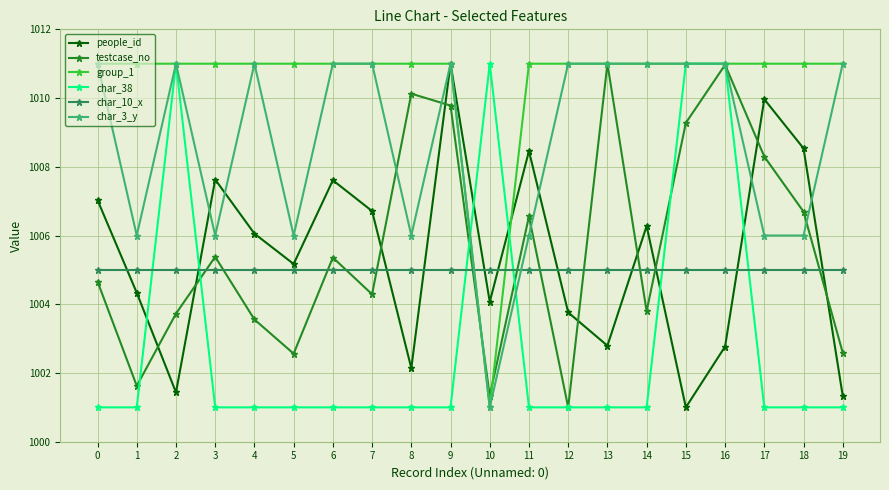

Reading left to right, extract all data points from this chart.

people_id: 0=1007.0	1=1004.3	2=1001.4	3=1007.6	4=1006.1	5=1005.2	6=1007.6	7=1006.7	8=1002.1	9=1011.0	10=1004.1	11=1008.5	12=1003.8	13=1002.8	14=1006.3	15=1001.0	16=1002.8	17=1010.0	18=1008.5	19=1001.3
testcase_no: 0=1004.7	1=1001.6	2=1003.7	3=1005.4	4=1003.6	5=1002.6	6=1005.4	7=1004.3	8=1010.1	9=1009.8	10=1001.3	11=1006.6	12=1001.0	13=1011.0	14=1003.8	15=1009.3	16=1011.0	17=1008.3	18=1006.7	19=1002.6
group_1: 0=1011.0	1=1011.0	2=1011.0	3=1011.0	4=1011.0	5=1011.0	6=1011.0	7=1011.0	8=1011.0	9=1011.0	10=1001.0	11=1011.0	12=1011.0	13=1011.0	14=1011.0	15=1011.0	16=1011.0	17=1011.0	18=1011.0	19=1011.0
char_38: 0=1001.0	1=1001.0	2=1011.0	3=1001.0	4=1001.0	5=1001.0	6=1001.0	7=1001.0	8=1001.0	9=1001.0	10=1011.0	11=1001.0	12=1001.0	13=1001.0	14=1001.0	15=1011.0	16=1011.0	17=1001.0	18=1001.0	19=1001.0
char_10_x: 0=1005.0	1=1005.0	2=1005.0	3=1005.0	4=1005.0	5=1005.0	6=1005.0	7=1005.0	8=1005.0	9=1005.0	10=1005.0	11=1005.0	12=1005.0	13=1005.0	14=1005.0	15=1005.0	16=1005.0	17=1005.0	18=1005.0	19=1005.0
char_3_y: 0=1011.0	1=1006.0	2=1011.0	3=1006.0	4=1011.0	5=1006.0	6=1011.0	7=1011.0	8=1006.0	9=1011.0	10=1001.0	11=1006.0	12=1011.0	13=1011.0	14=1011.0	15=1011.0	16=1011.0	17=1006.0	18=1006.0	19=1011.0